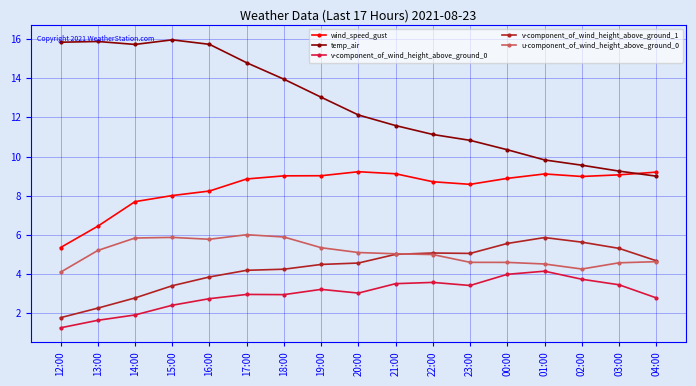

The value of temp_air at 17:00 is 23.6. True or false?

False